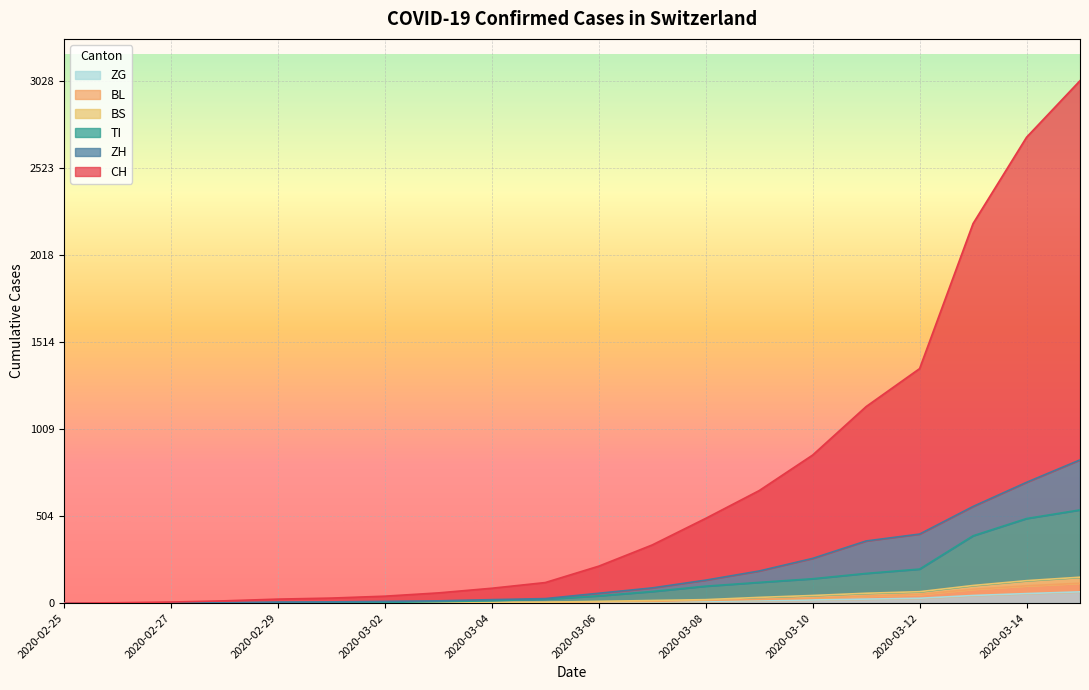

Is the value of CH at 2020-02-27 greater than the value of BS at 2020-02-29?

Yes